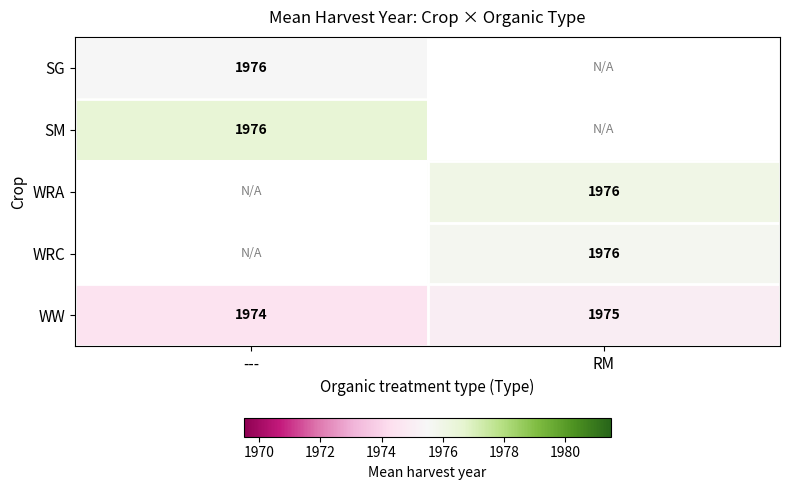

True or false: WRA has a value of 1976.0 at RM.

True